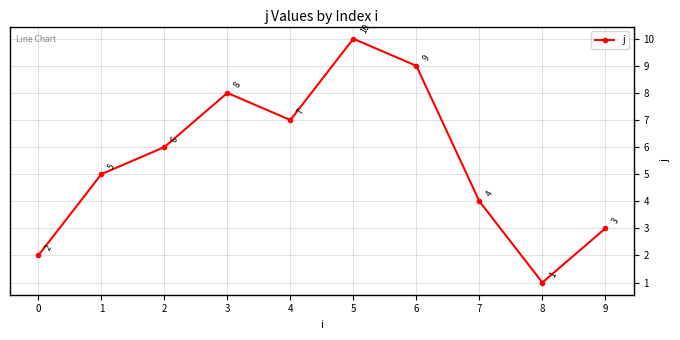

The chart shows a value of 3 at 0. True or false?

False